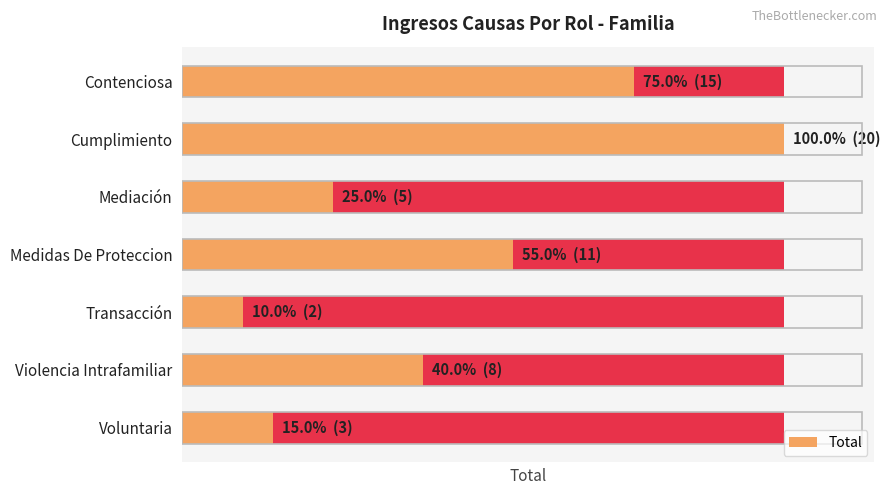

Is it true that the value at Contenciosa is 15?

True